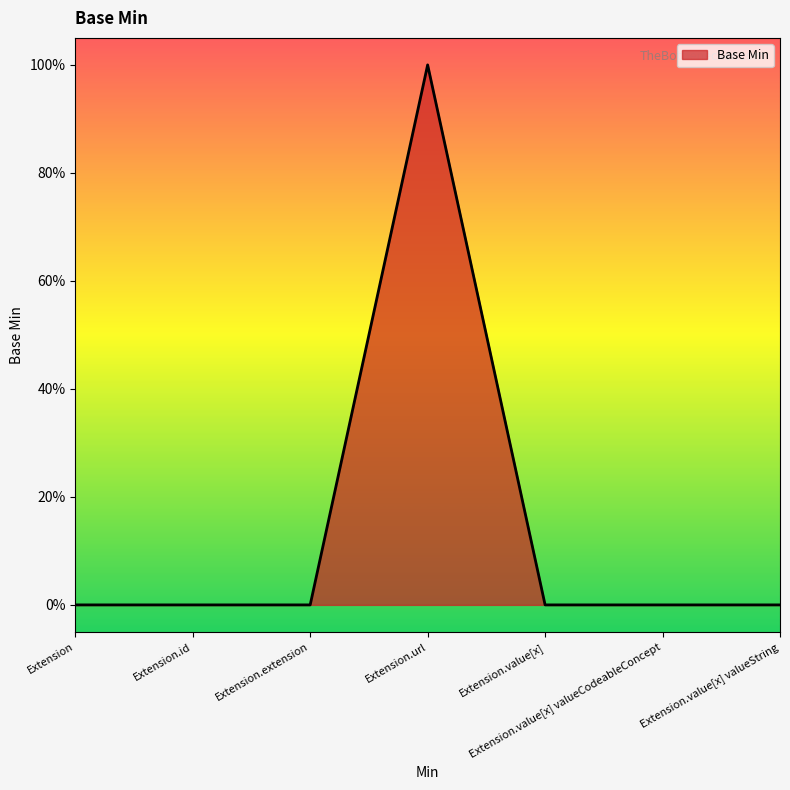

Reading left to right, extract all data points from this chart.

Extension=0	Extension.id=0	Extension.extension=0	Extension.url=1	Extension.value[x]=0	Extension.value[x] valueCodeableConcept=0	Extension.value[x] valueString=0